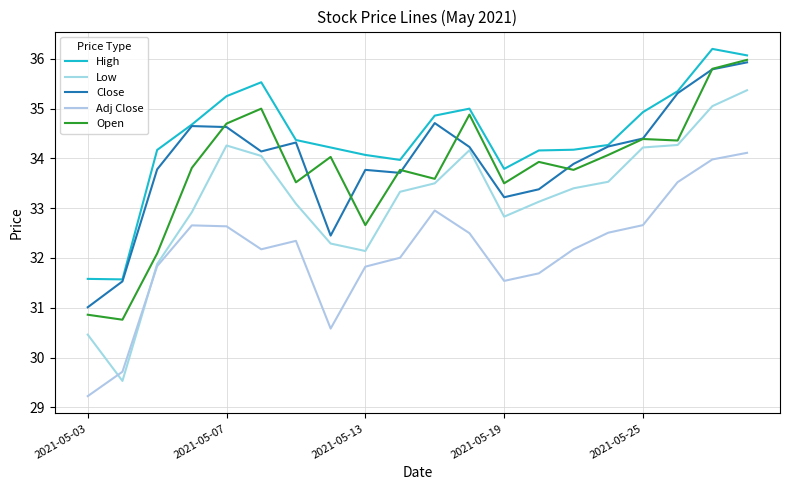

What is the value of the Adj Close point at the 9th from the left?

31.8